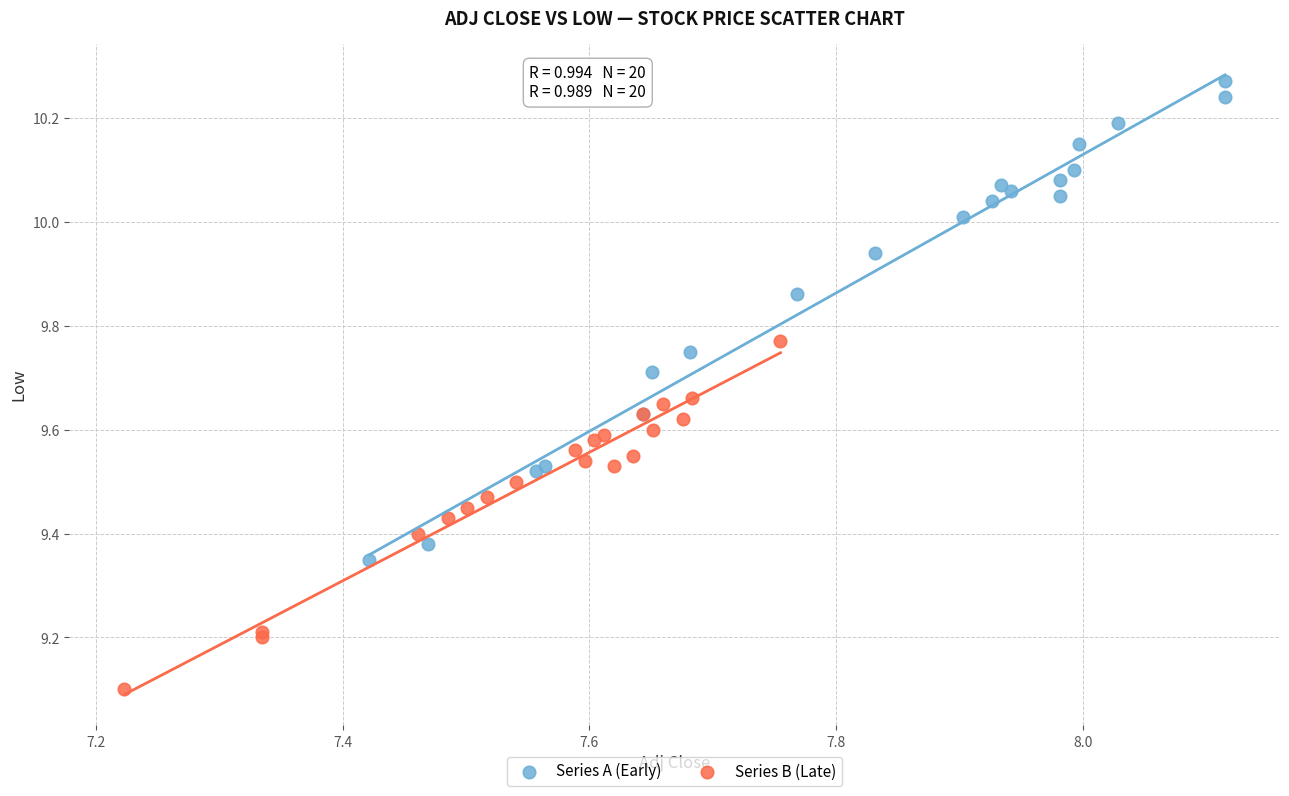

Which series has the largest Y range (max minus min)?

Series A (Early)